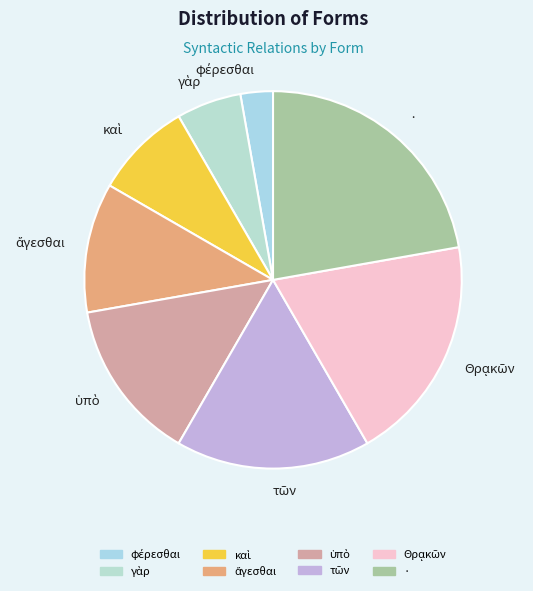

True or false: · accounts for 22% of the total.

True